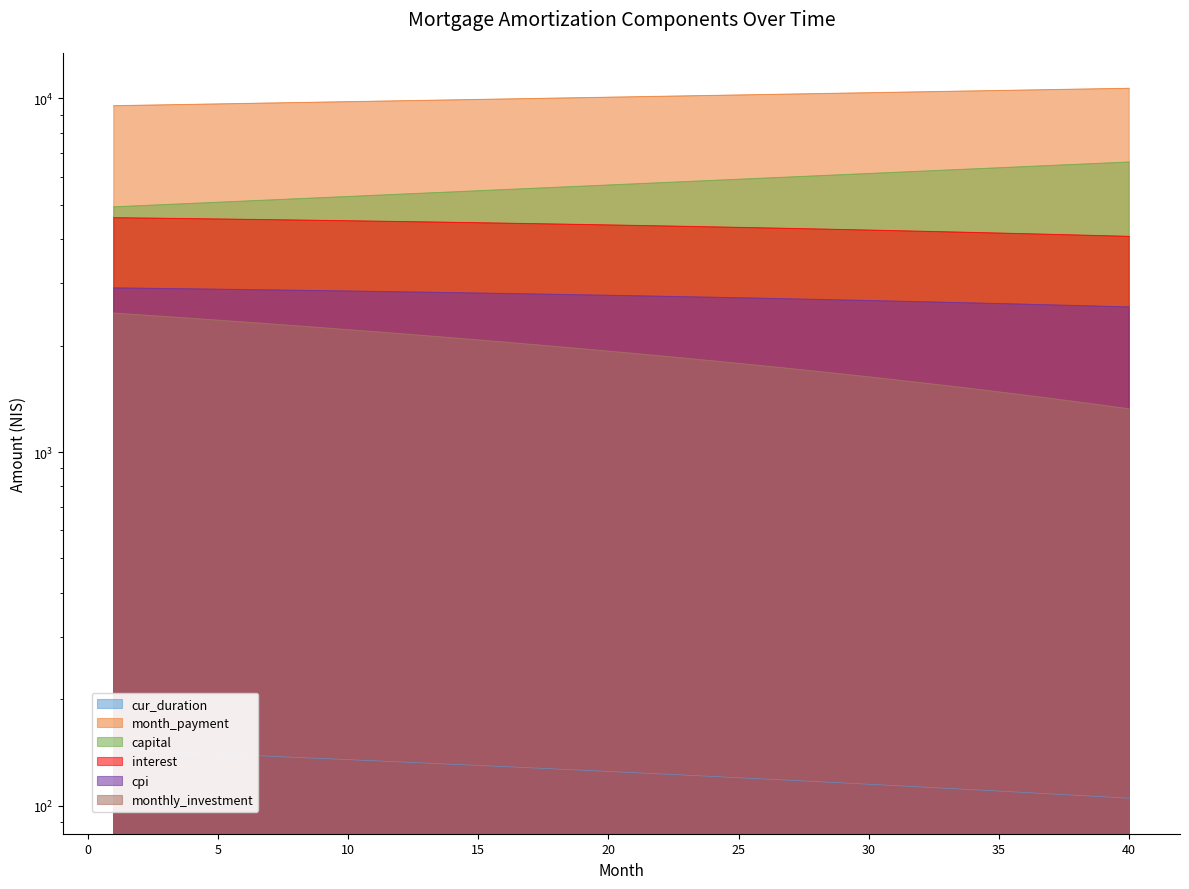

True or false: month_payment and monthly_investment cross at least once.

False